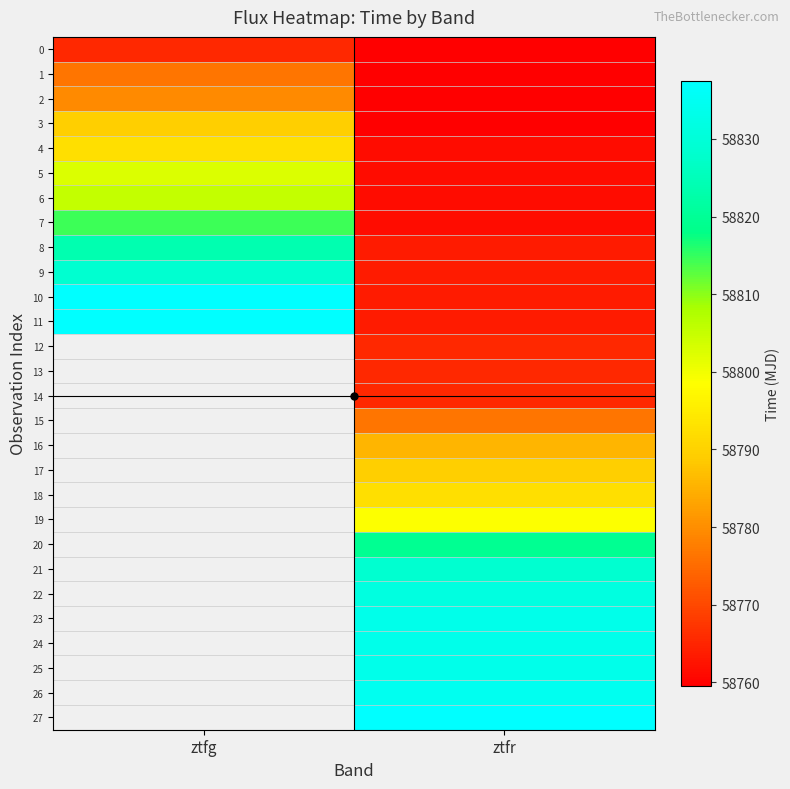

The 1 series shows 58759.5 at ztfr. True or false?

True